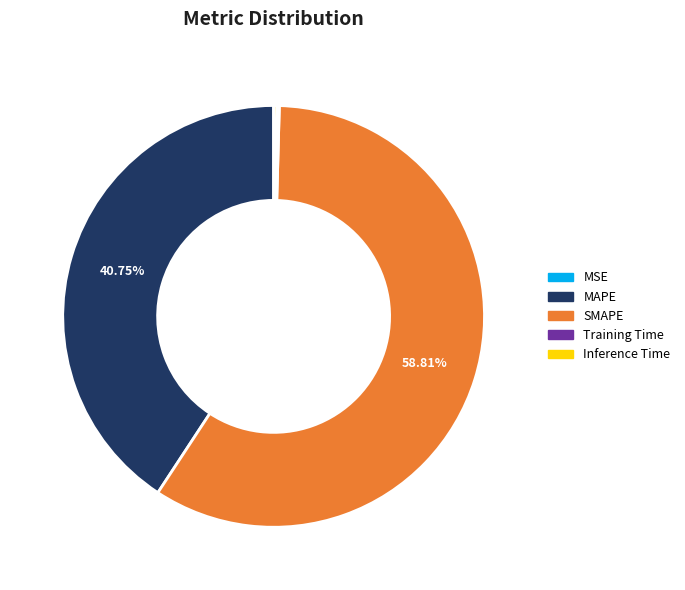

Which slice is the largest?

SMAPE